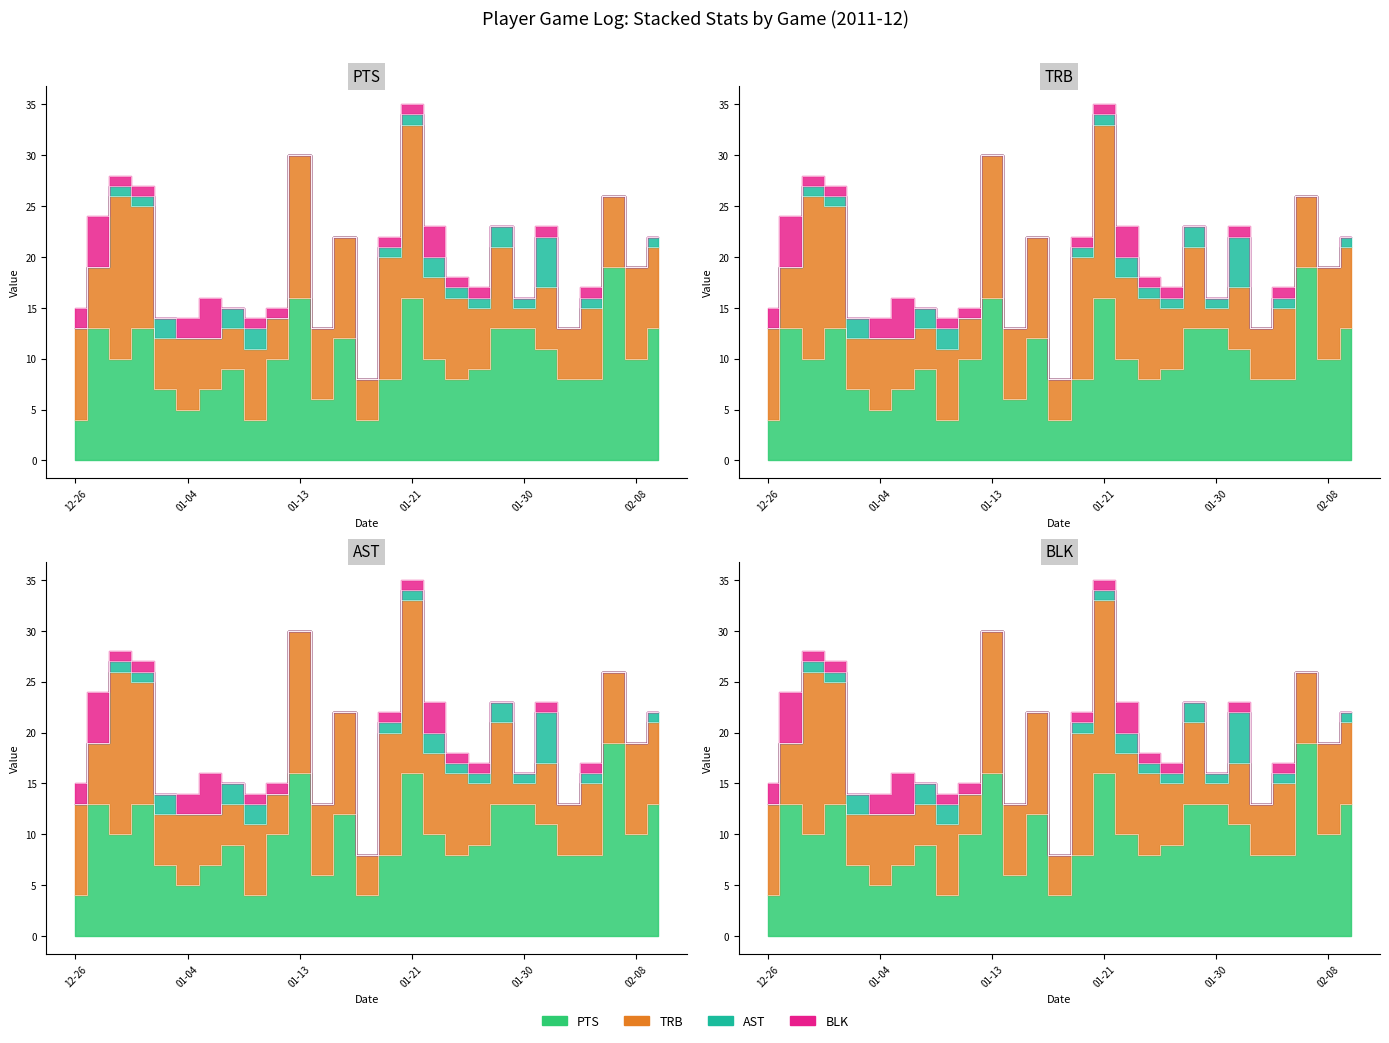

Count the number of data series in this chart.

4